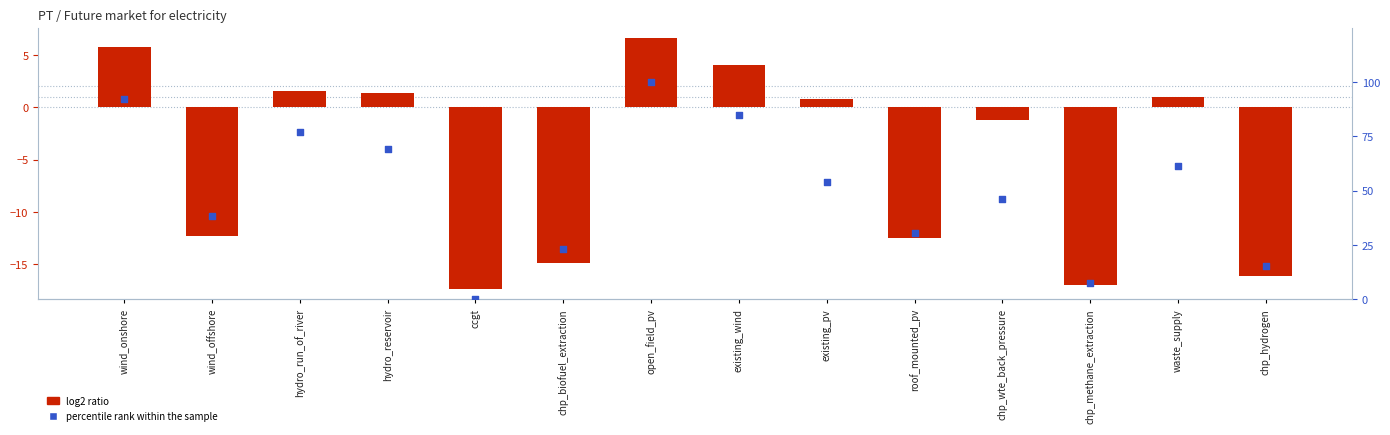

Which series has the largest Y range (max minus min)?

percentile rank within the sample